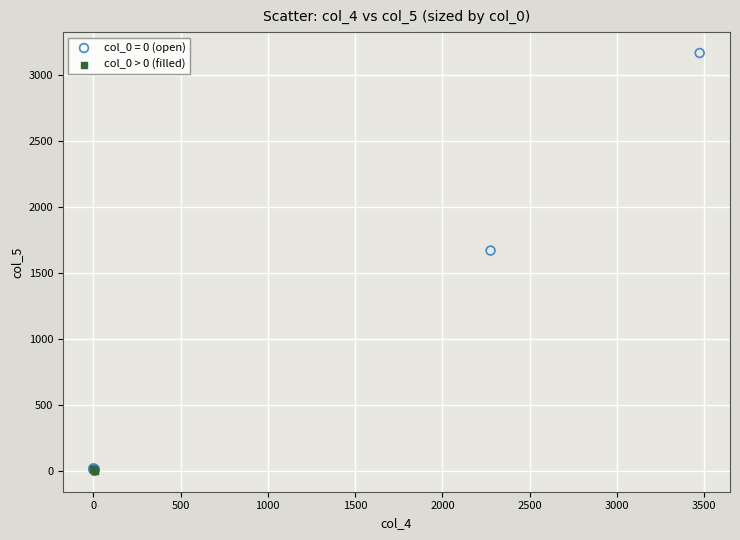

Which series reaches the maximum Y coordinate?

col_0 = 0 (open)